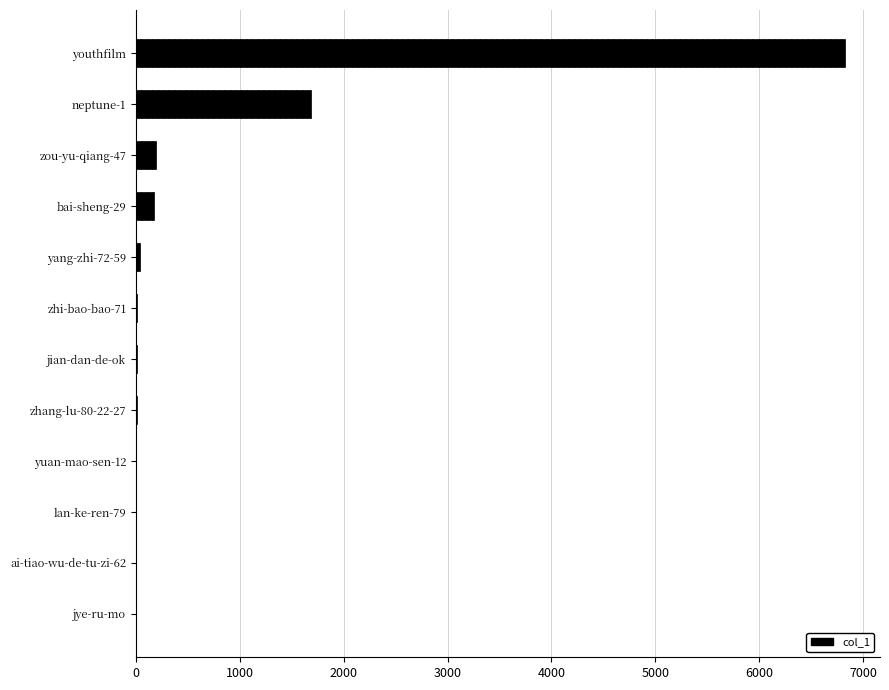

True or false: the data shows 6822 at youthfilm.

True